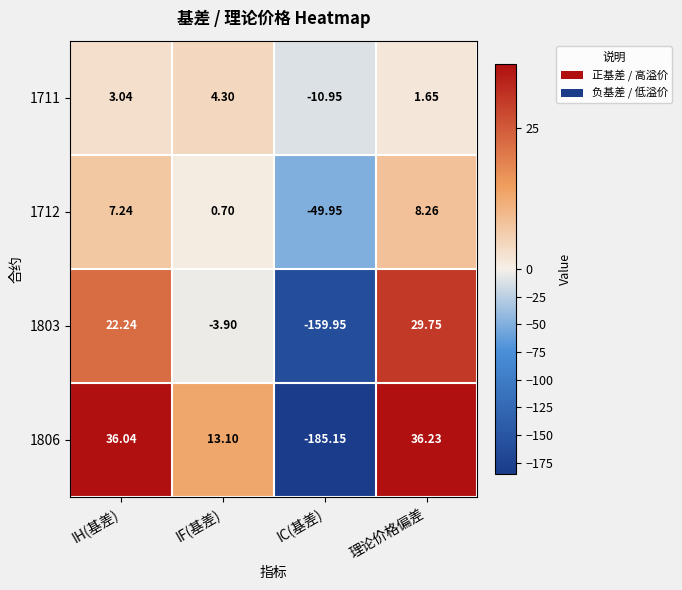

List the series in order of their peak value, highest first.

1806, 1803, 1712, 1711